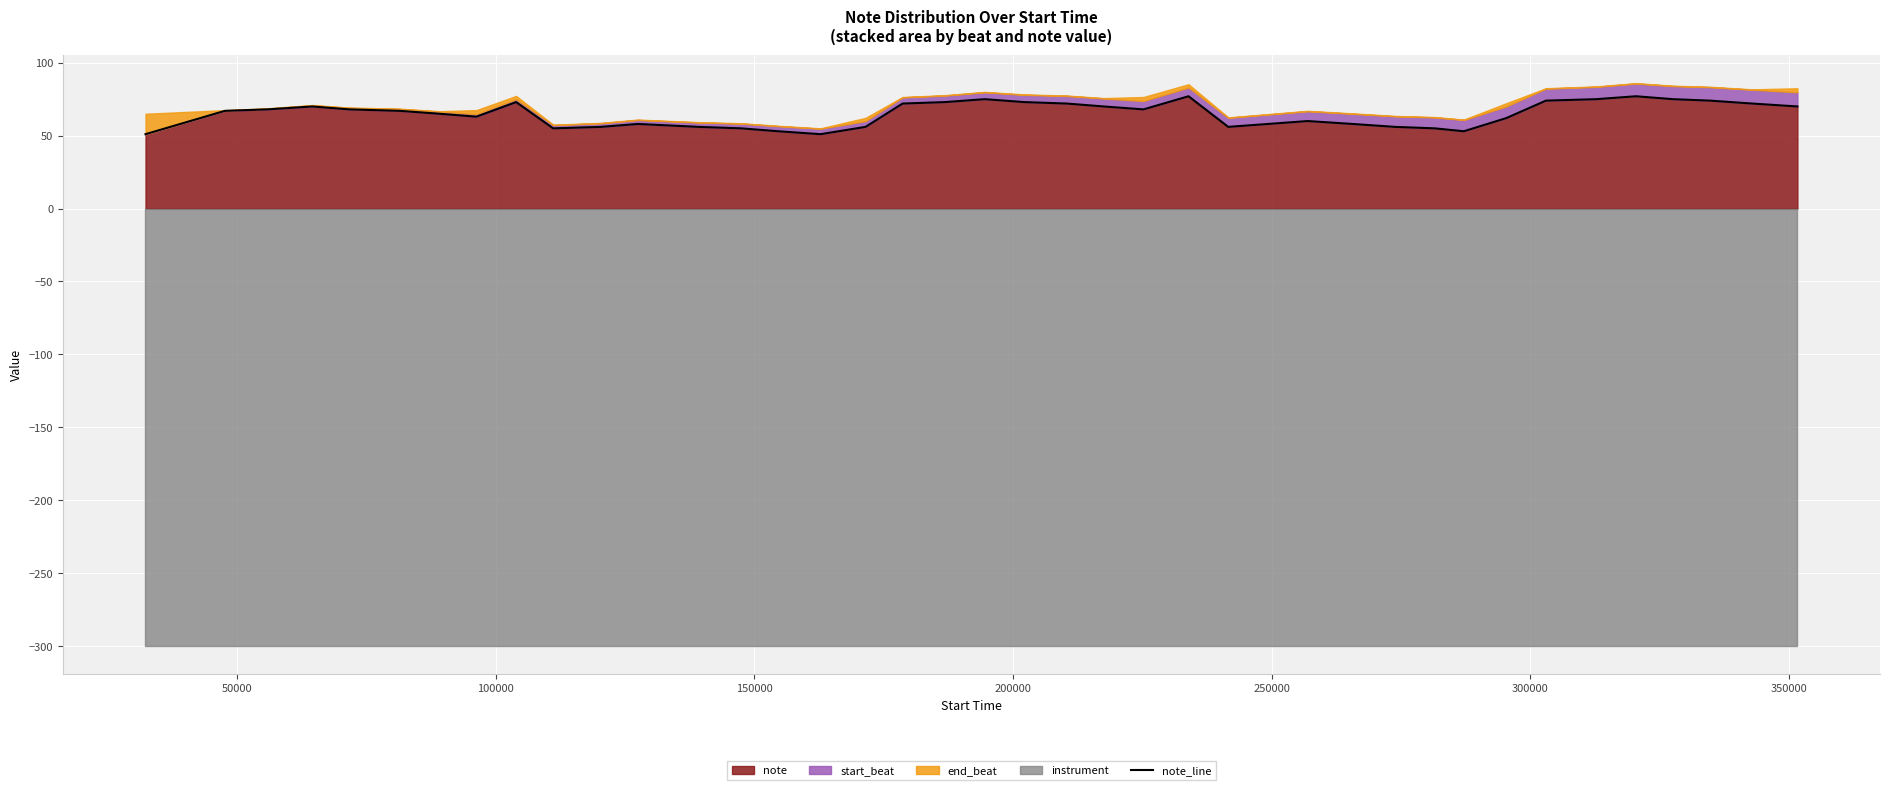

How many points are higher than both their immediate neighbors (excluding endpoints)?

7